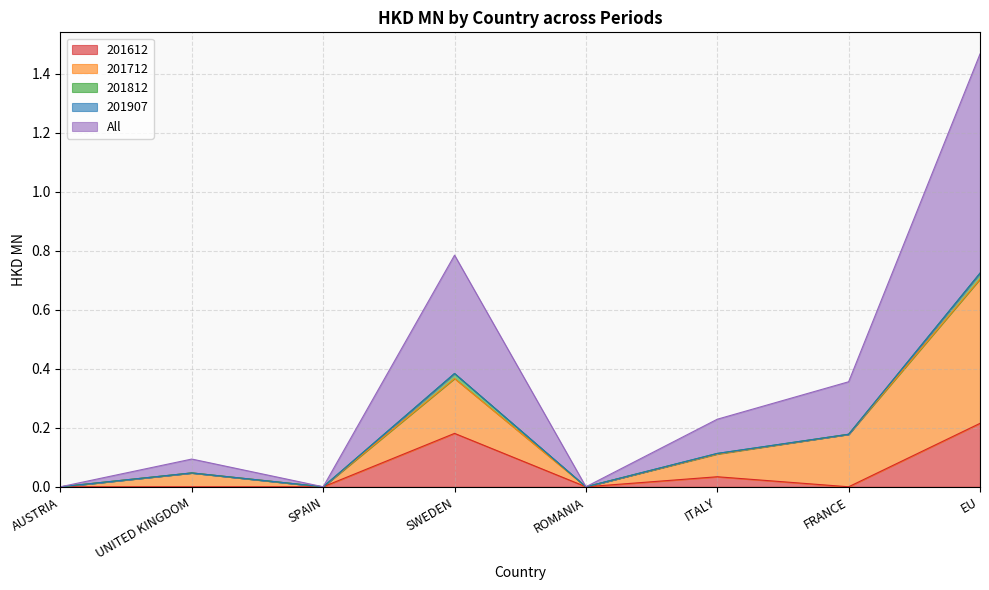

Is it true that All equals 0.2 at FRANCE?

False